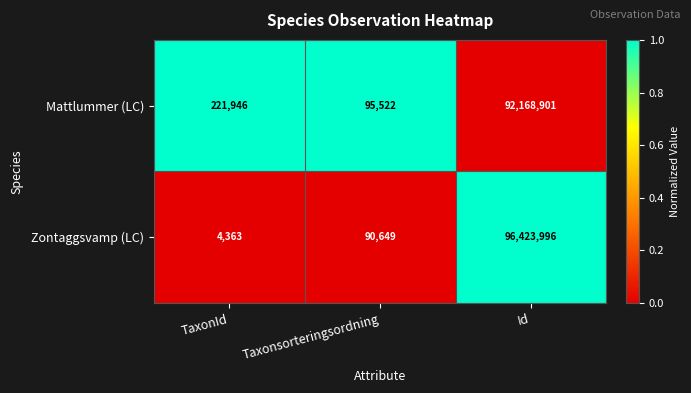

What is the difference between the Zontaggsvamp (LC) values at Taxonsorteringsordning and TaxonId?

86286